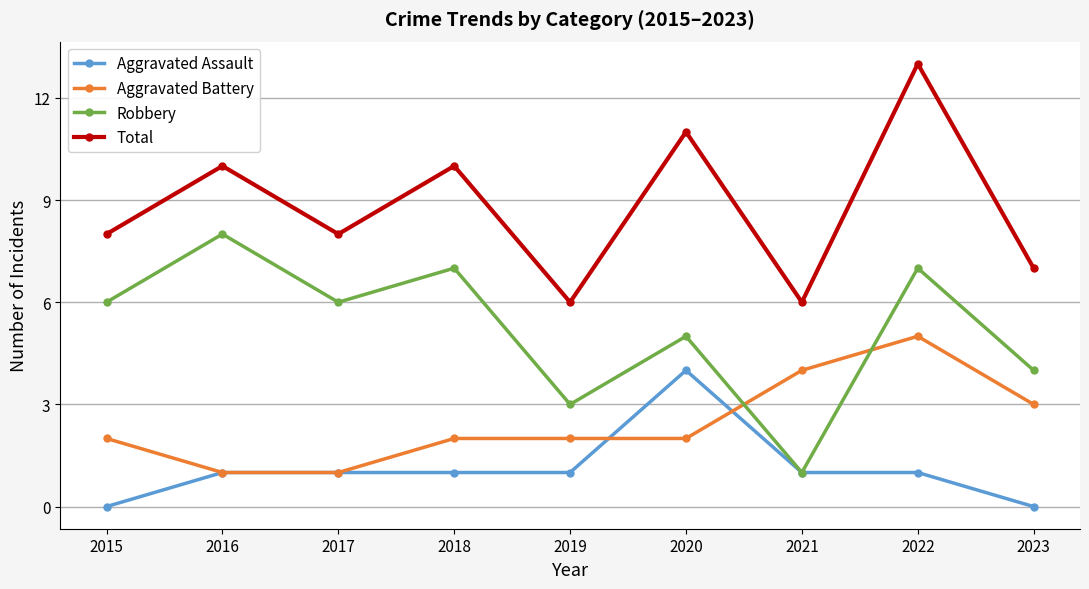

What is the sum of the Aggravated Battery values at 2018 and 2015?

4